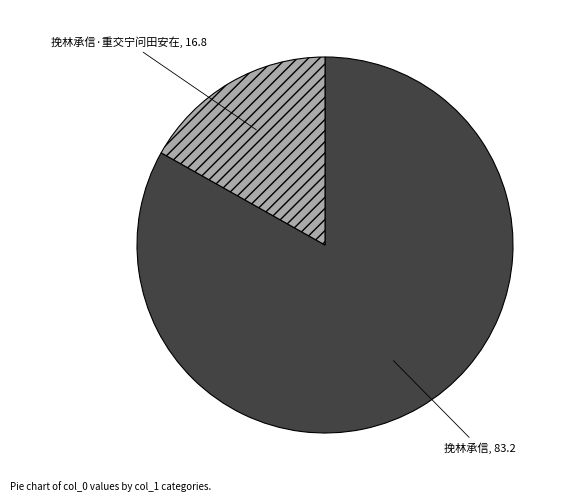

Is the sum of 挽林承信·重交宁问田安在 and 挽林承信 greater than half?

Yes